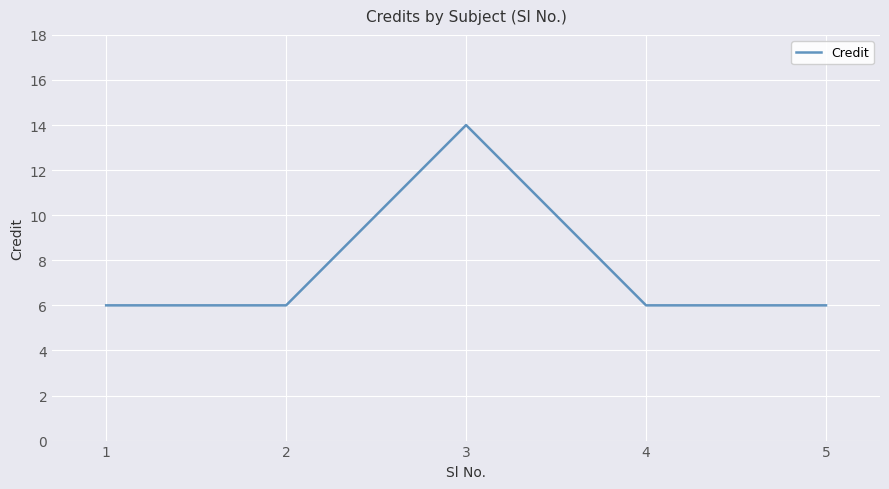

Is it true that the value at 1 is 6?

True